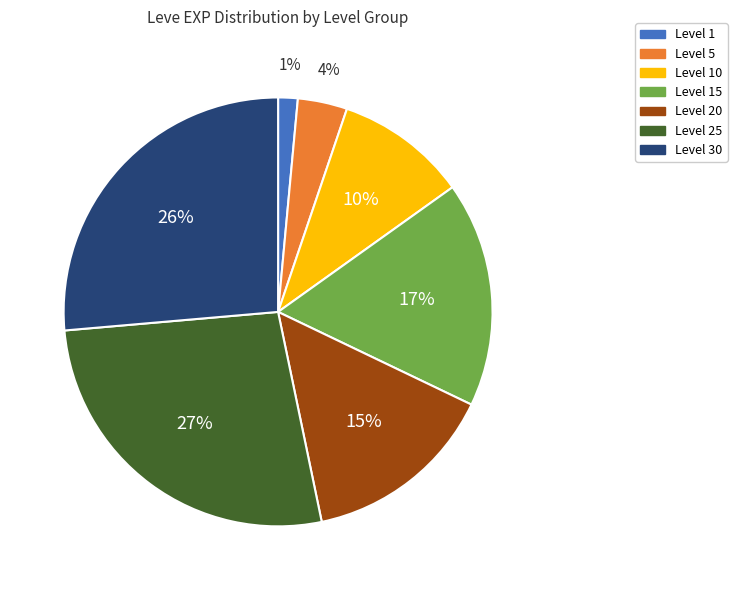

To the nearest percent, what is the average slice percentage?

14%